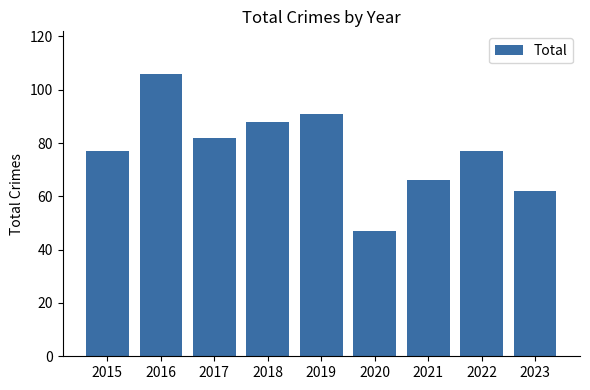

What is the difference between the values at 2021 and 2019?

25